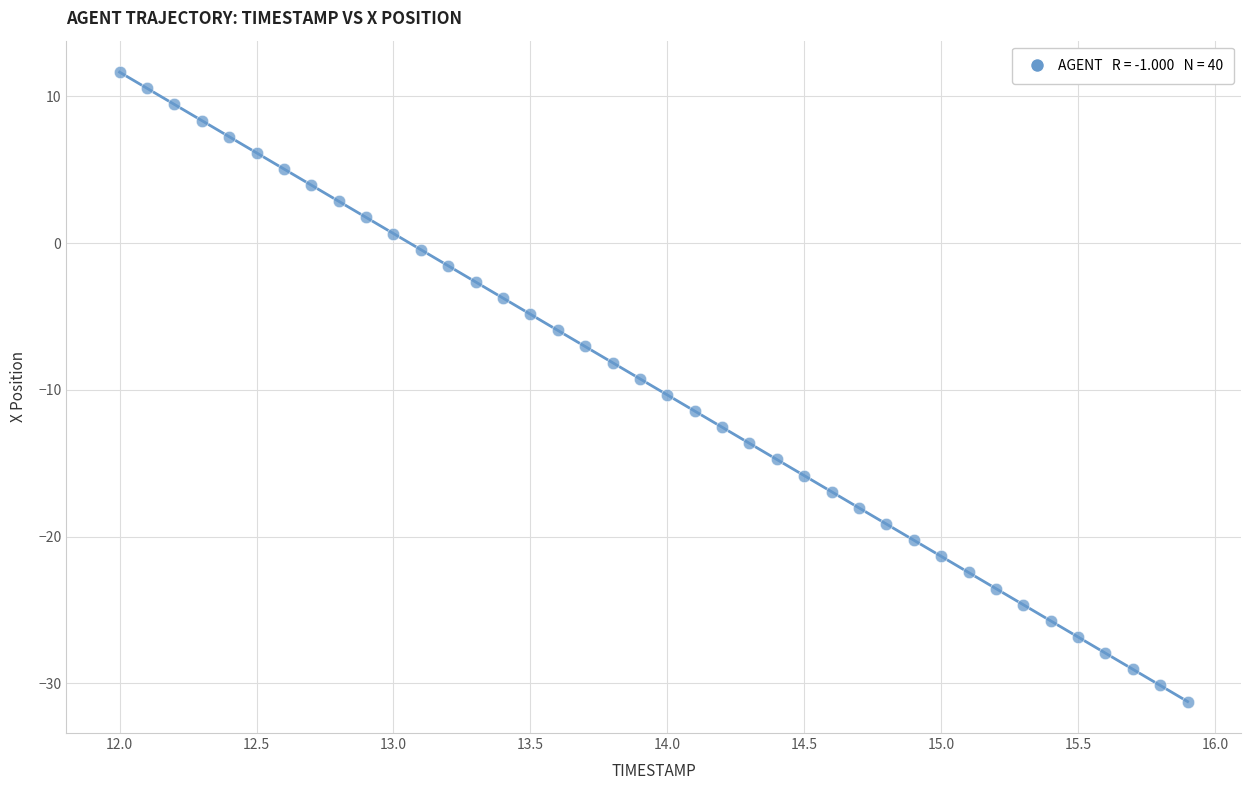

What is the range of Y values (max minus min)?

42.9